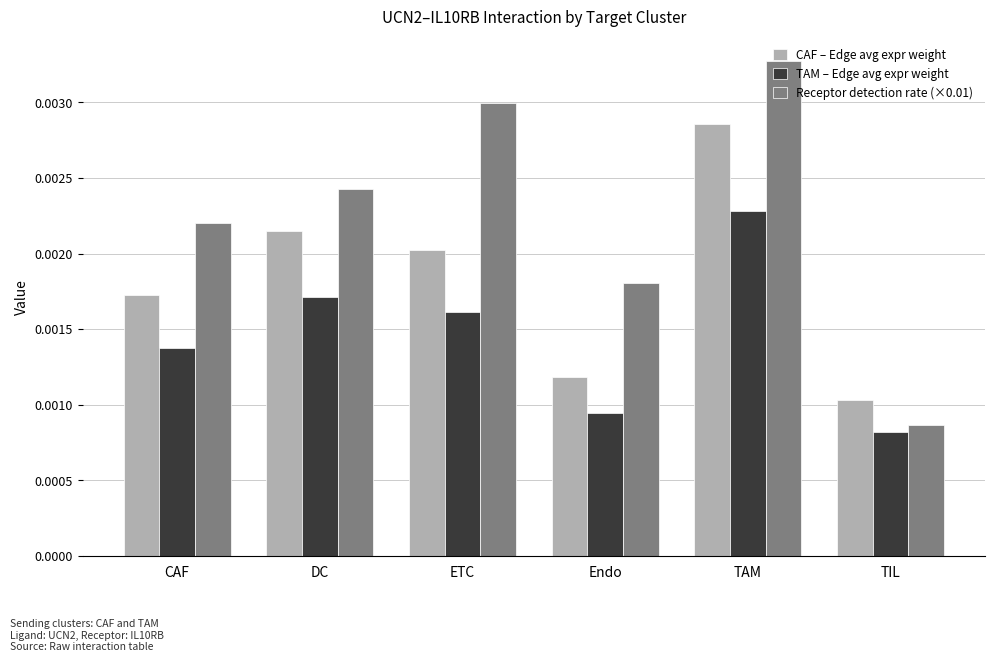

How many bars are there in each group?

3